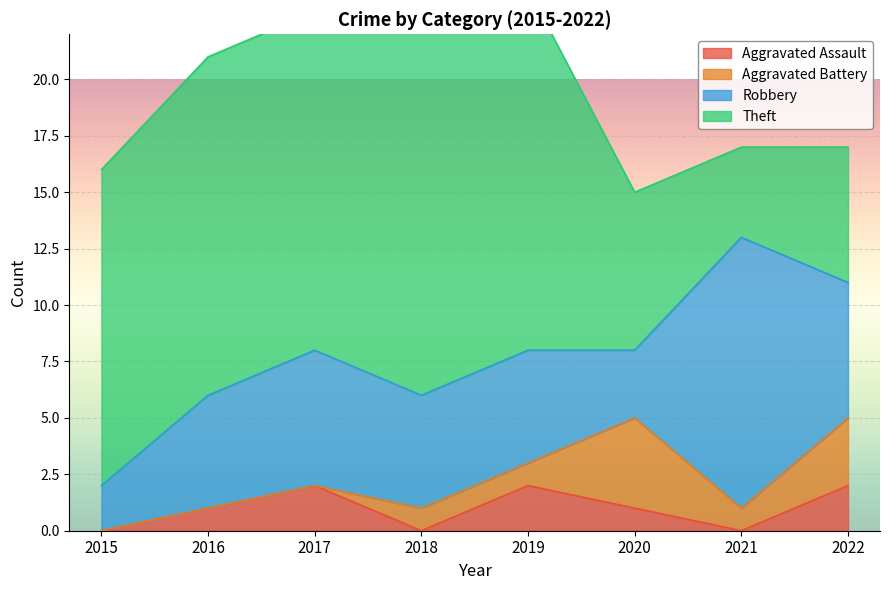

At which category is the sum across all series the highest?

2019